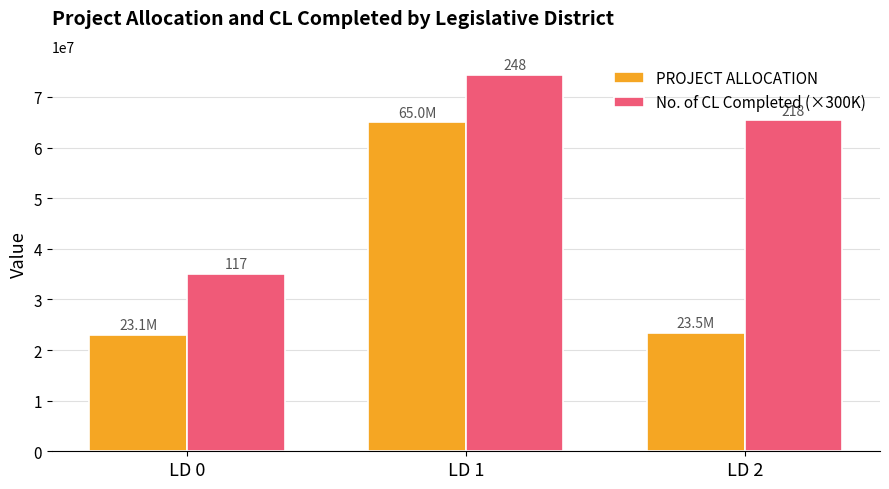

What is the difference between the PROJECT ALLOCATION values at LD 2 and LD 0?

404555